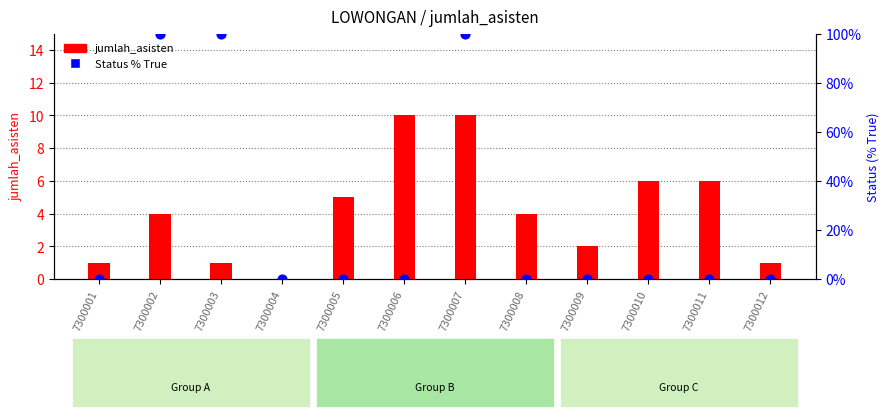

At how many categories does at least one series exceed 47?

3